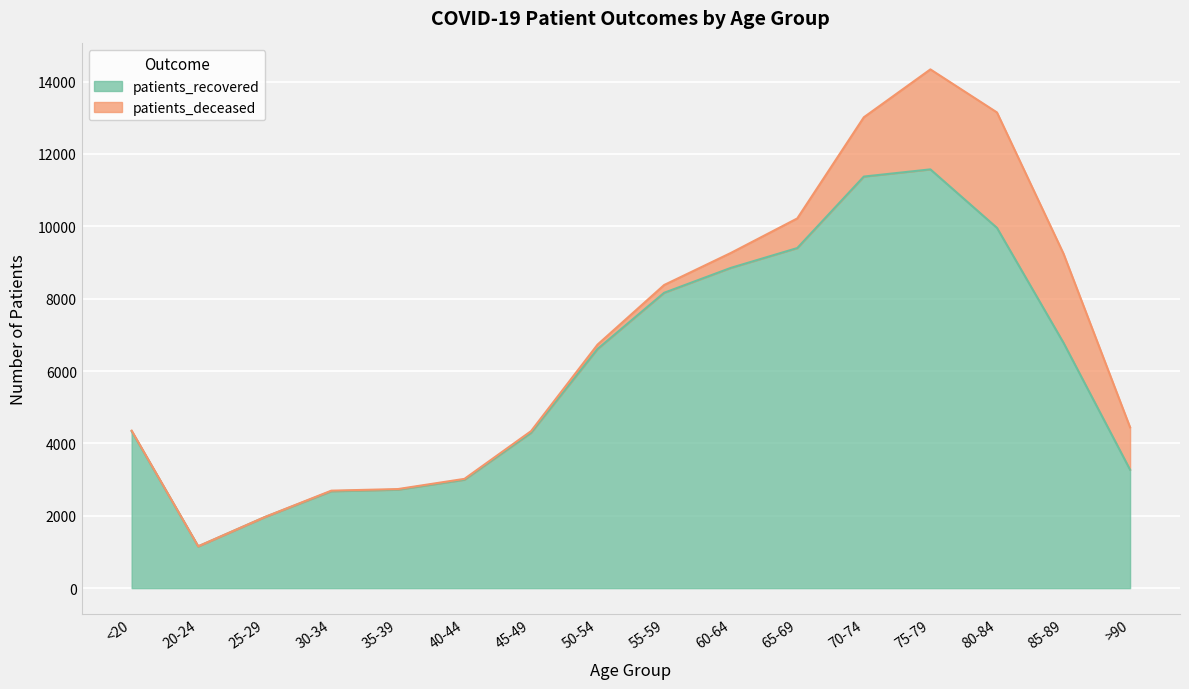

The value at 20-24 is 287. True or false?

False